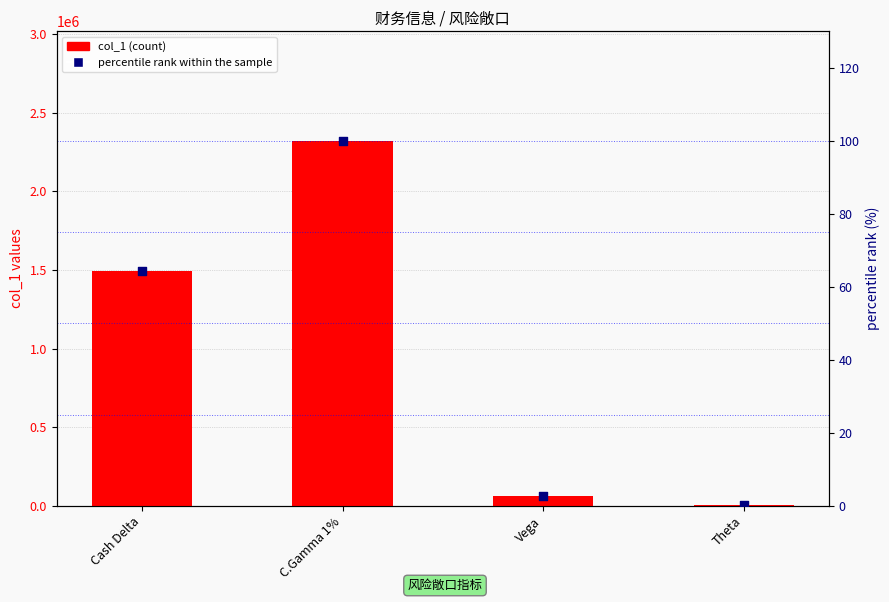

What is the total value across all series at Cash Delta?

1490537.2